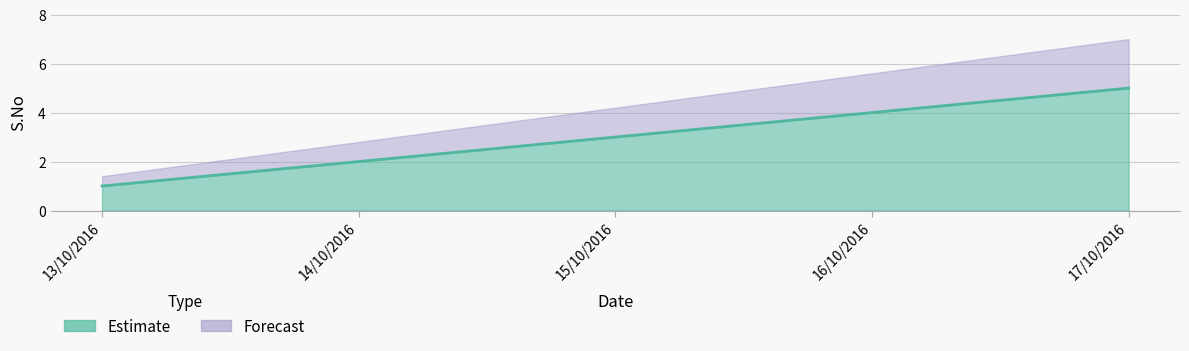

Count the number of categories in the chart.

5